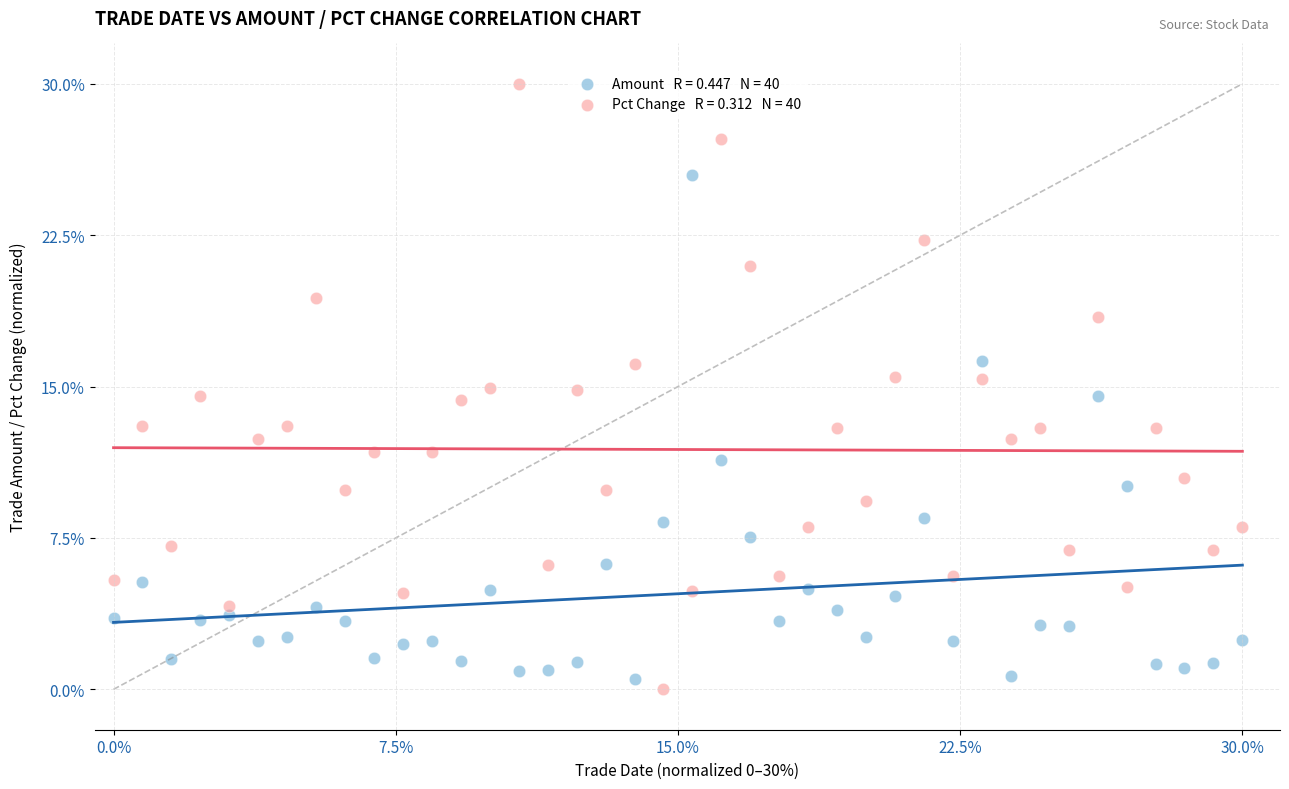

Across all data points, what is the range of Y values (max minus min)?

30.0